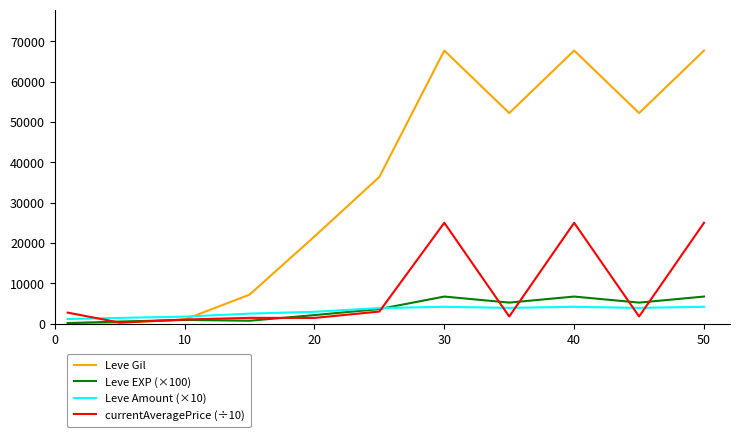

Which series has the largest range (max minus min)?

Leve Gil